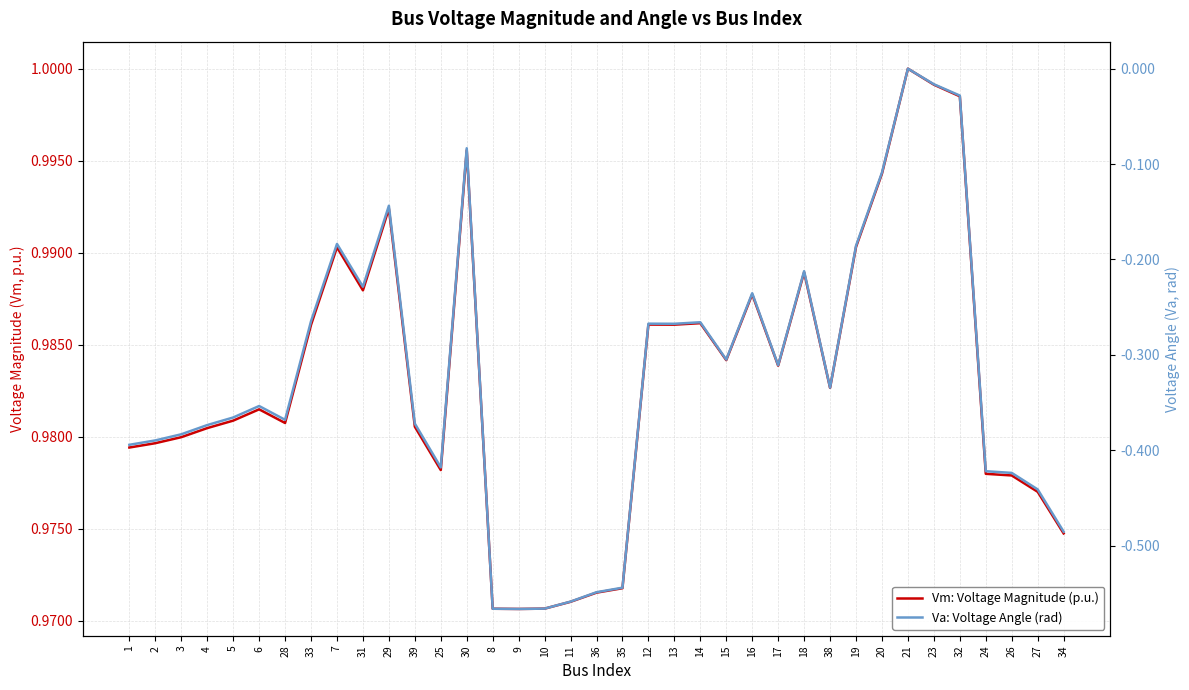

The Vm: Voltage Magnitude (p.u.) series shows 1.6 at 18. True or false?

False